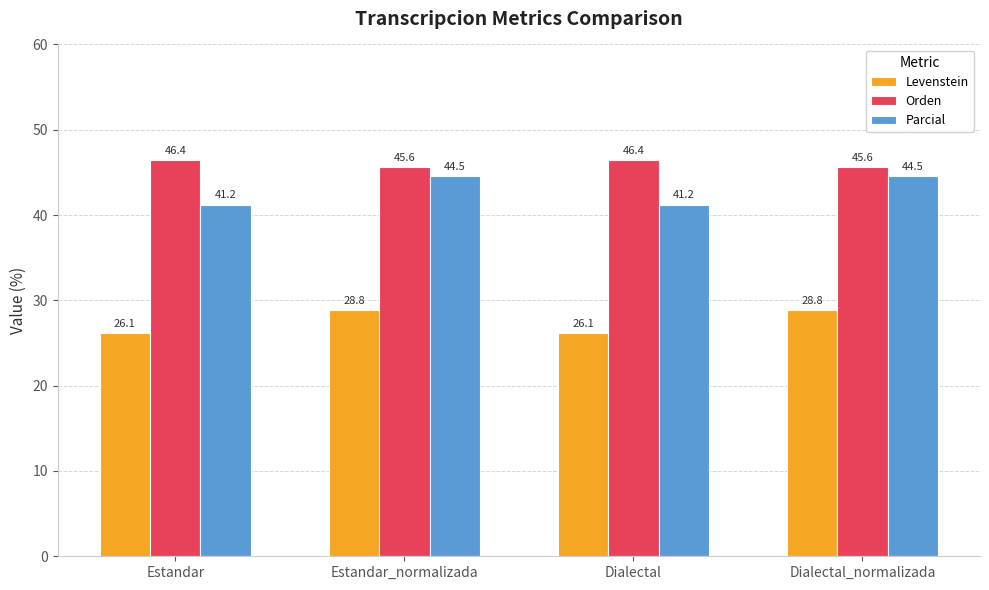

How many bars are there in each group?

3